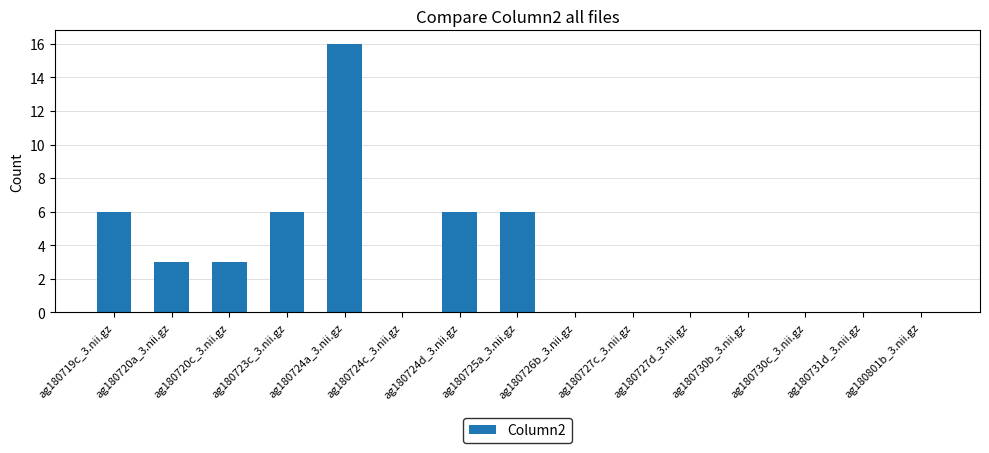

Is it true that the value at ag180730c_3.nii.gz is -10?

False